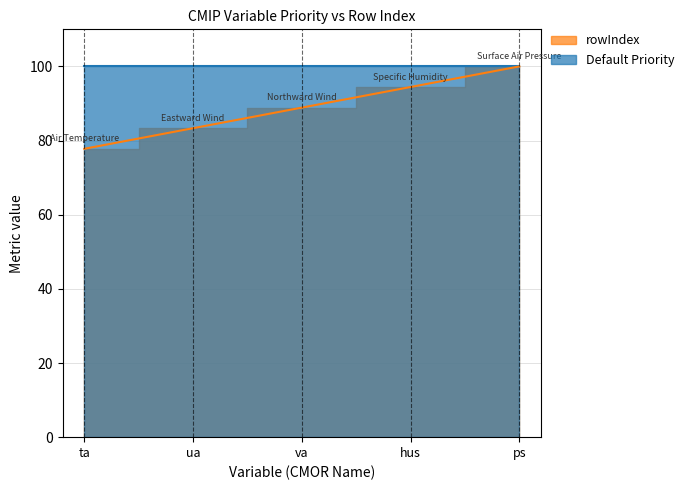

List the labels in order of value, smallest first.

ta, ua, va, hus, ps